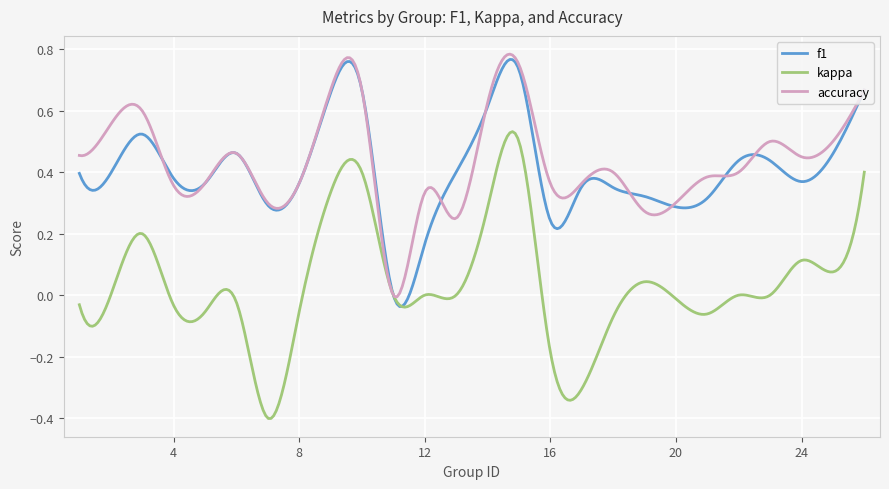

What is the difference between the maximum and second lowest values in the kappa series?

0.9